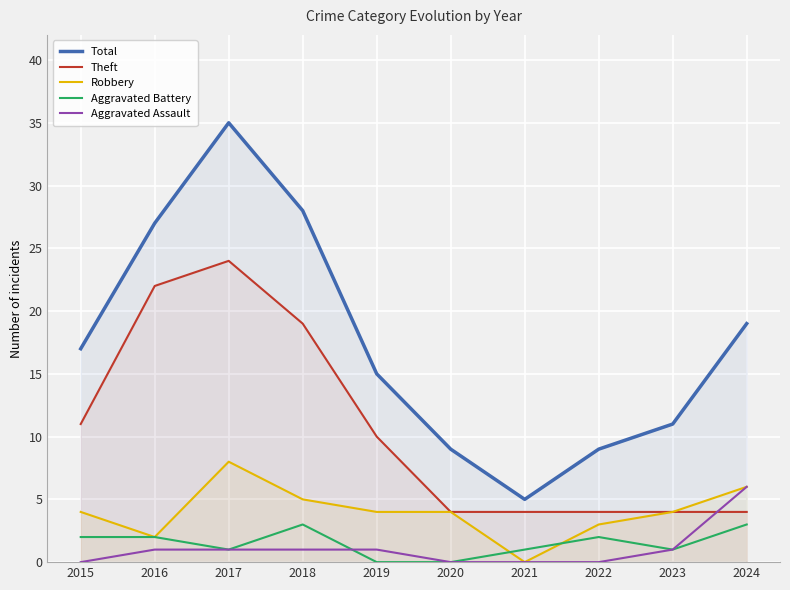

What is the value of the Theft point at the 4th from the left?

19